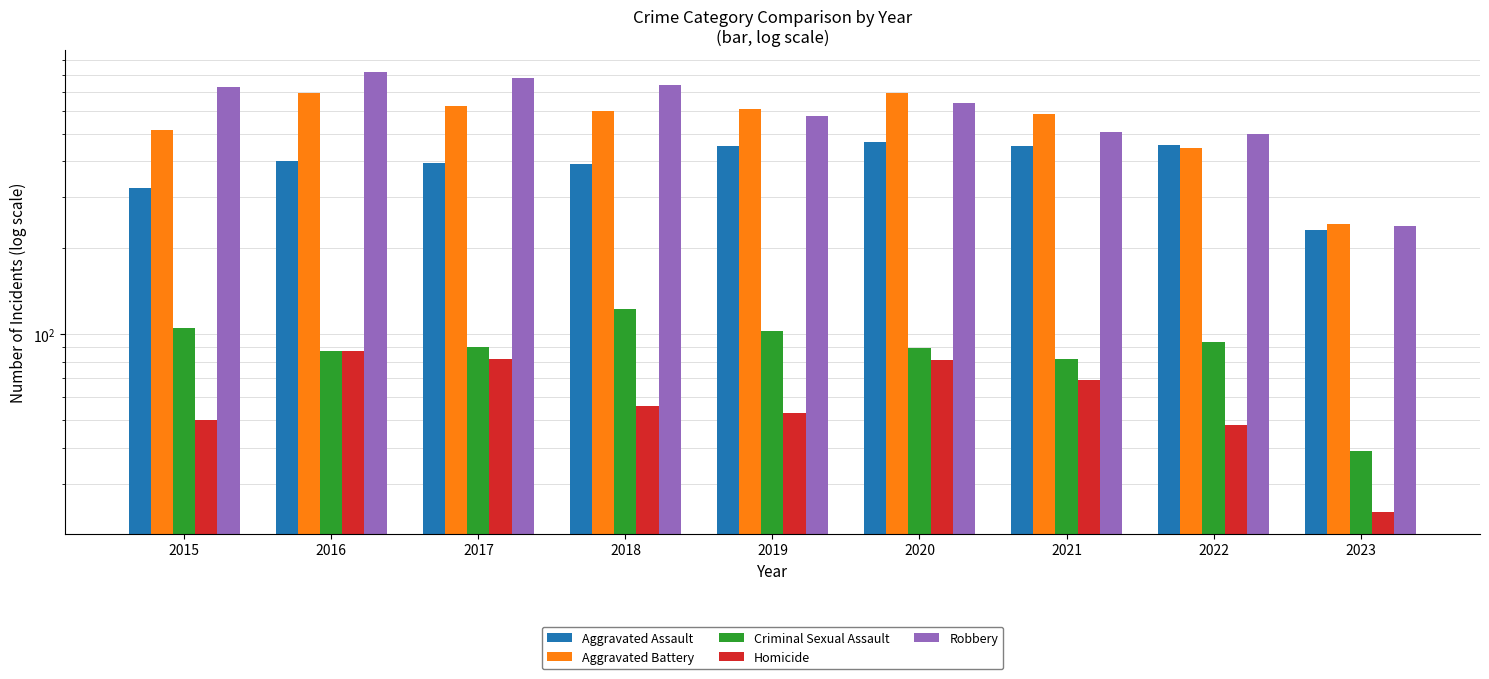

Which series has the largest total across all categories?

Robbery